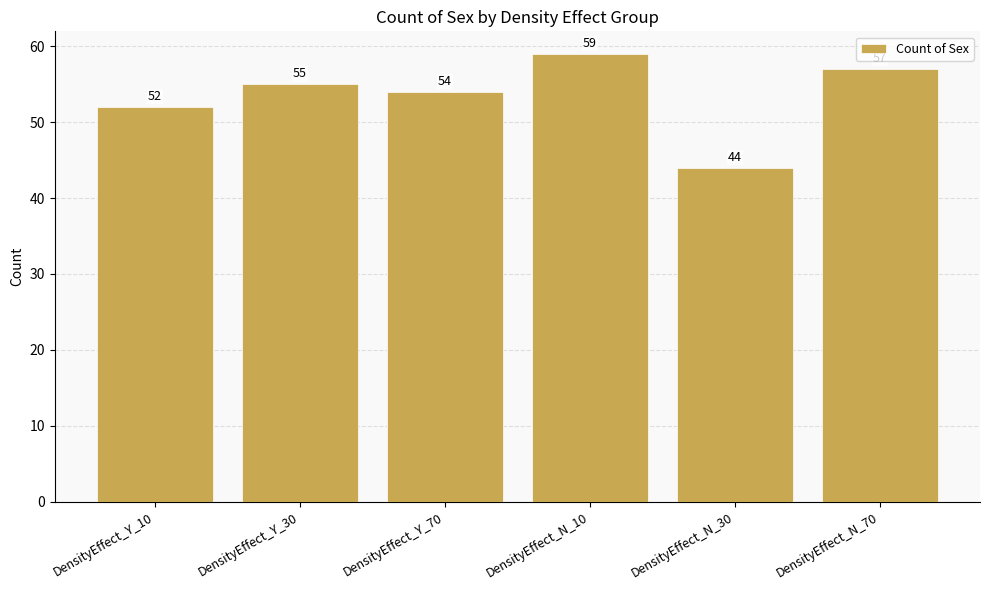

How many values are below 55?

3